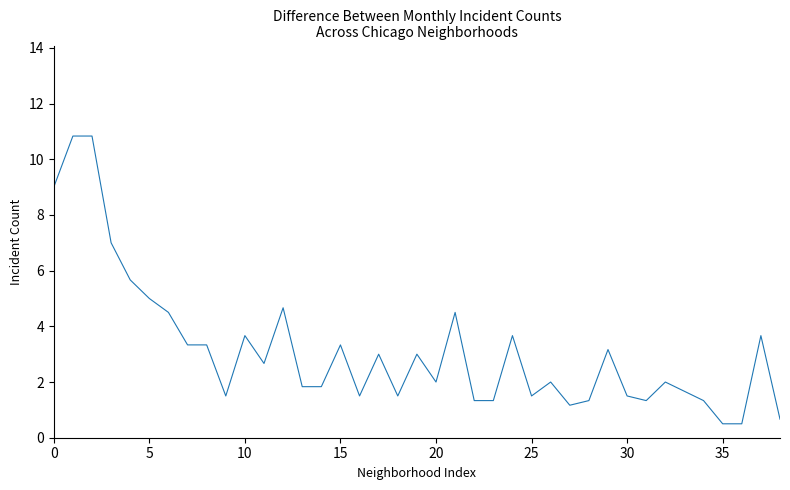

What is the difference between the second highest and second lowest values?

10.3